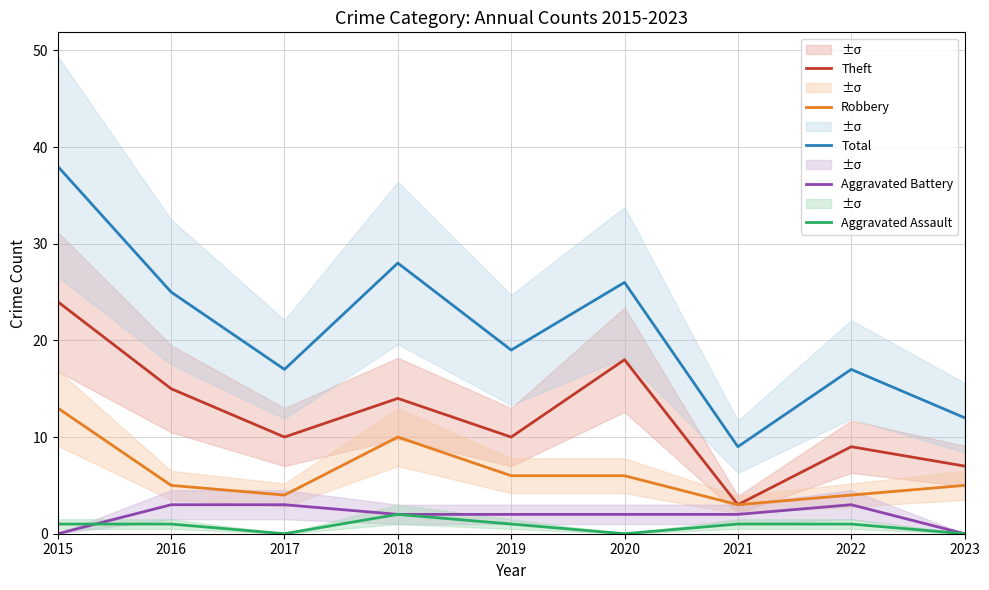

Reading left to right, list all the values displayed in this chart.

Theft: 24	15	10	14	10	18	3	9	7
Robbery: 13	5	4	10	6	6	3	4	5
Total: 38	25	17	28	19	26	9	17	12
Aggravated Battery: 0	3	3	2	2	2	2	3	0
Aggravated Assault: 1	1	0	2	1	0	1	1	0